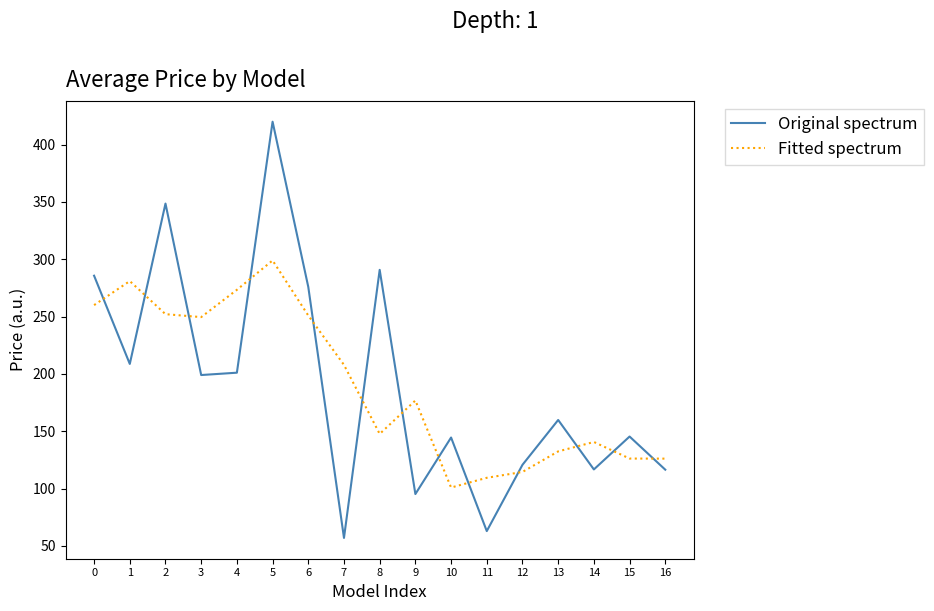

Is it true that Original spectrum equals 210.1 at 13?

False